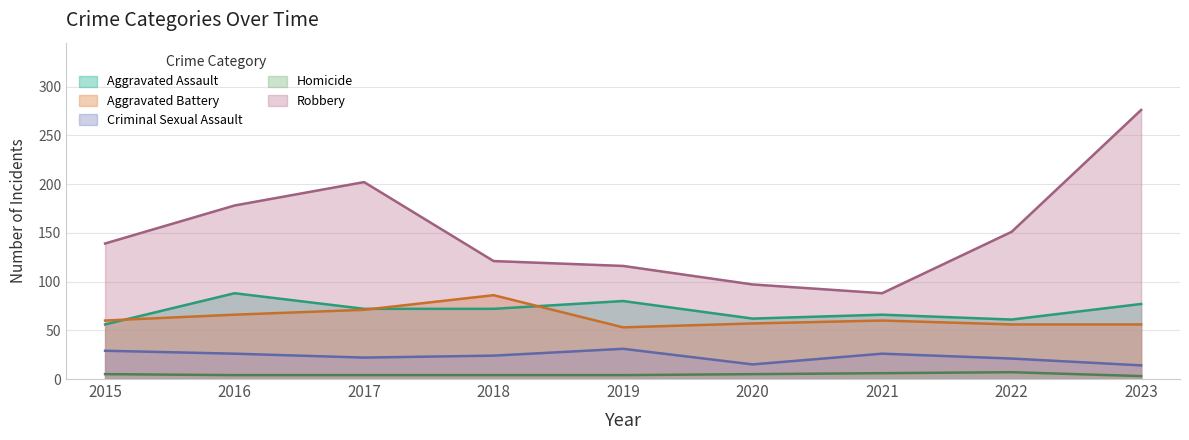

The Homicide series shows 6 at 2021. True or false?

True